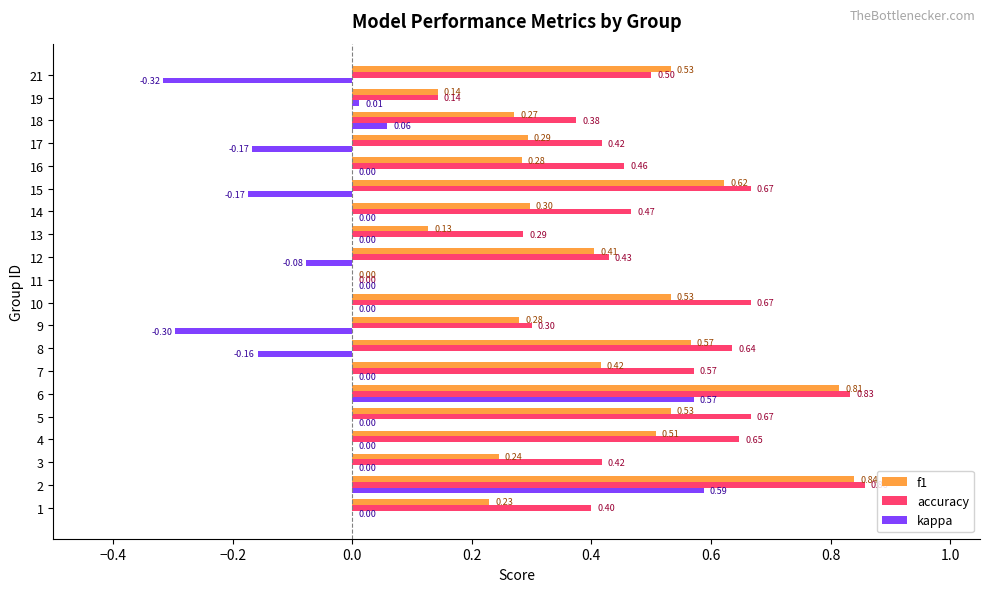

Is the value of accuracy at 11 greater than the value of kappa at 21?

Yes